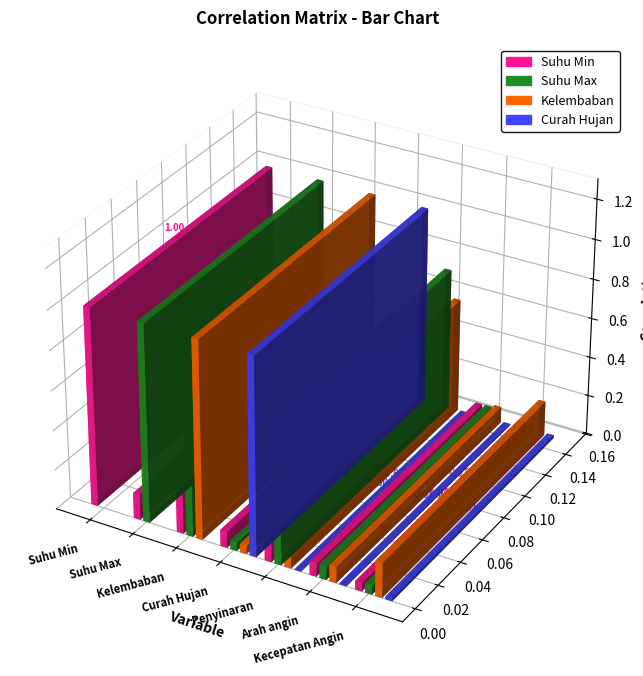

Does the chart contain stacked bars?

No